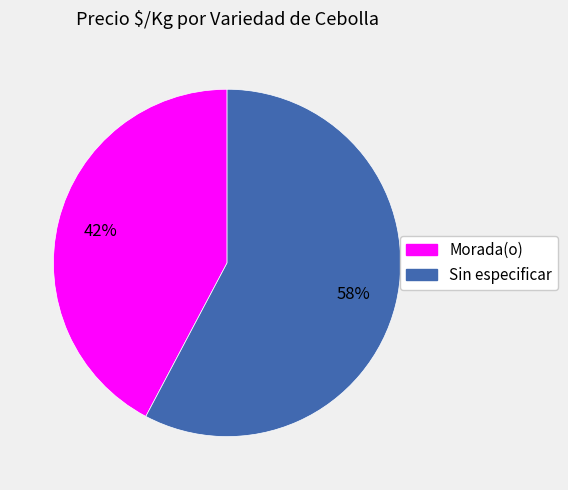

Which slice is the largest?

Sin especificar